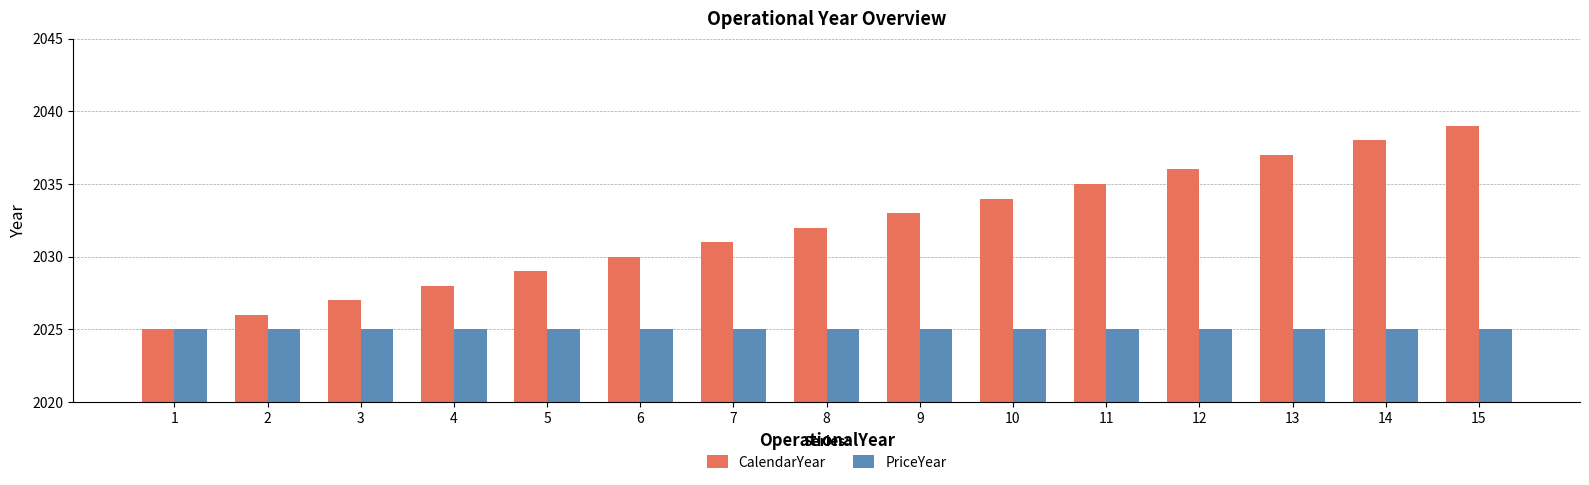

What is the approximate value of CalendarYear at 6?

2030